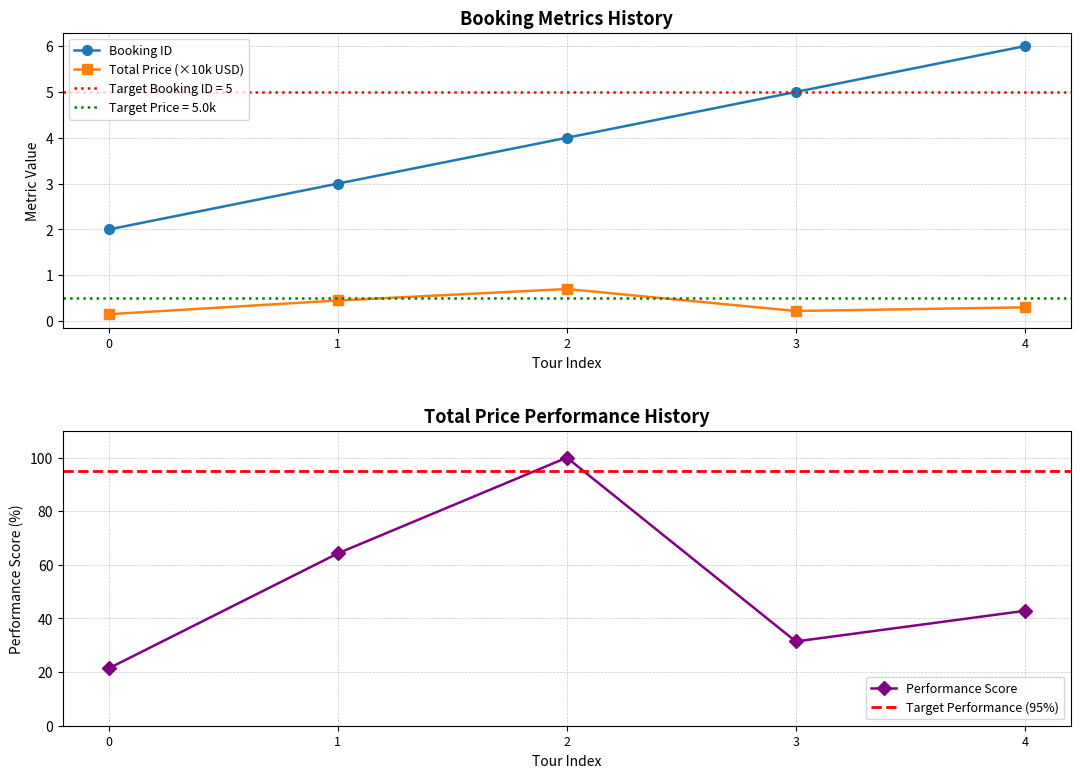

What is the highest value of the Booking ID series?

6.0